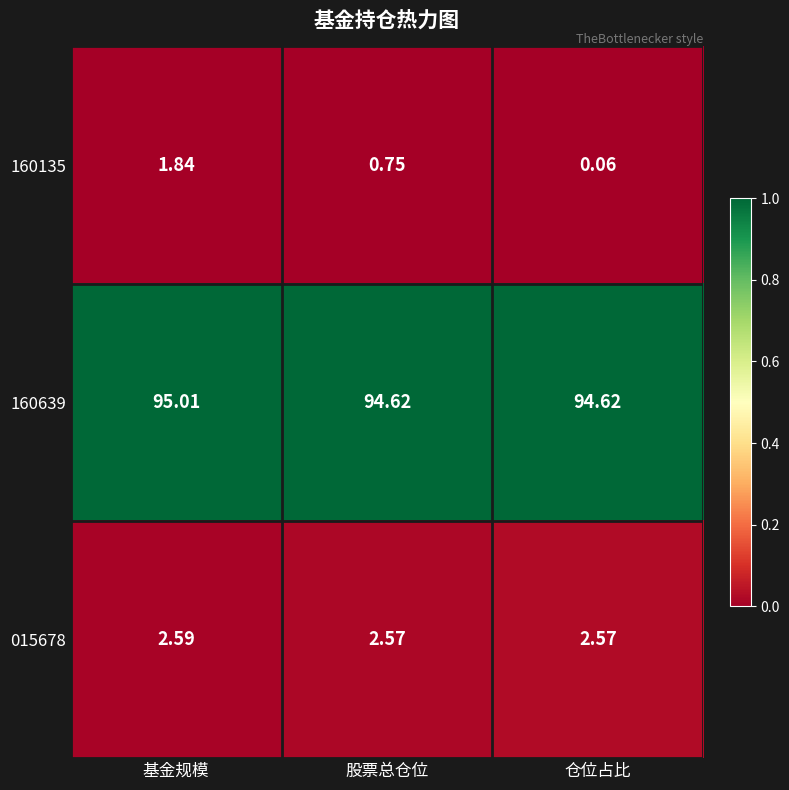

Where is 160135 nearest to the value 0?

仓位占比